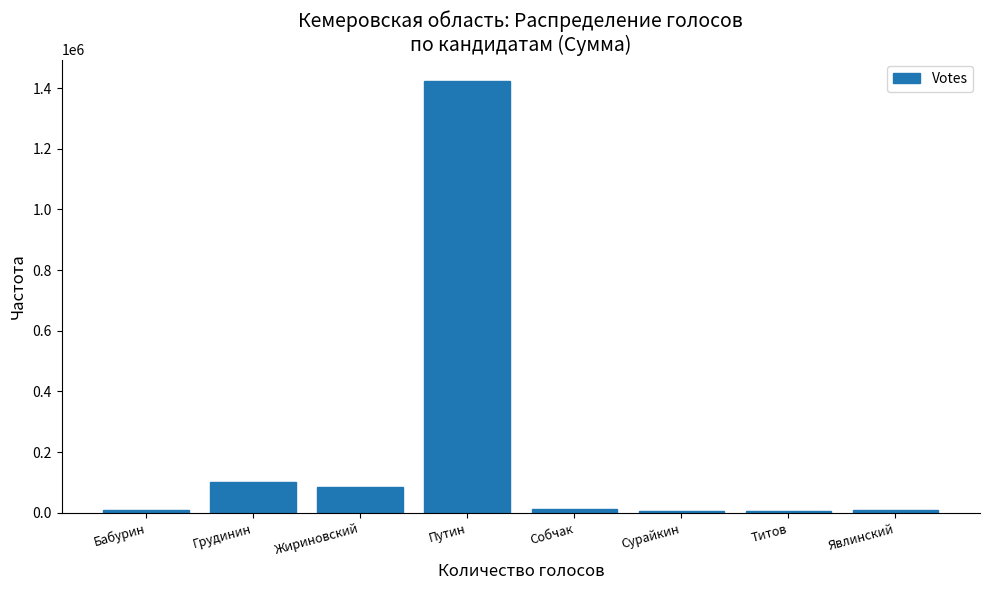

What is the sum of all values?

1655063